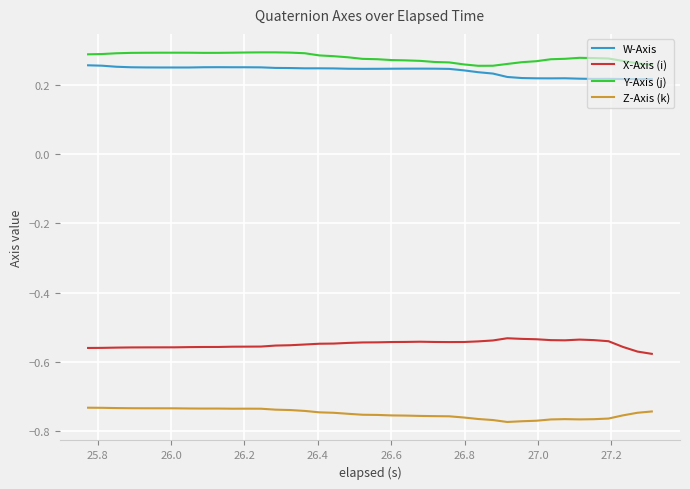

True or false: X-Axis (i) and W-Axis intersect in this chart.

False